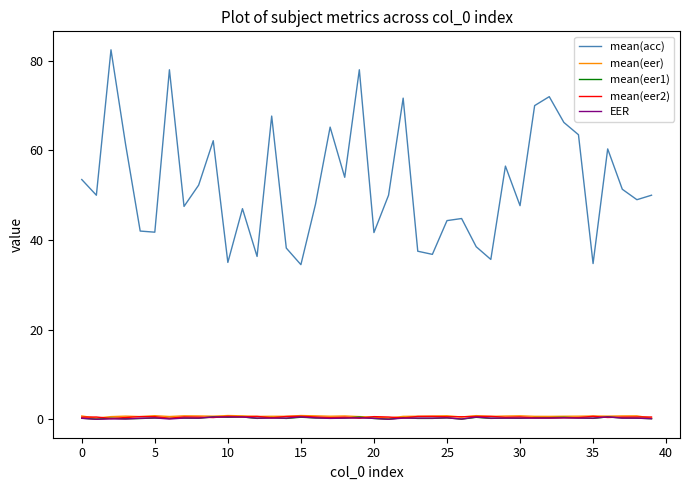

Is this an area chart (filled region under the line)?

No